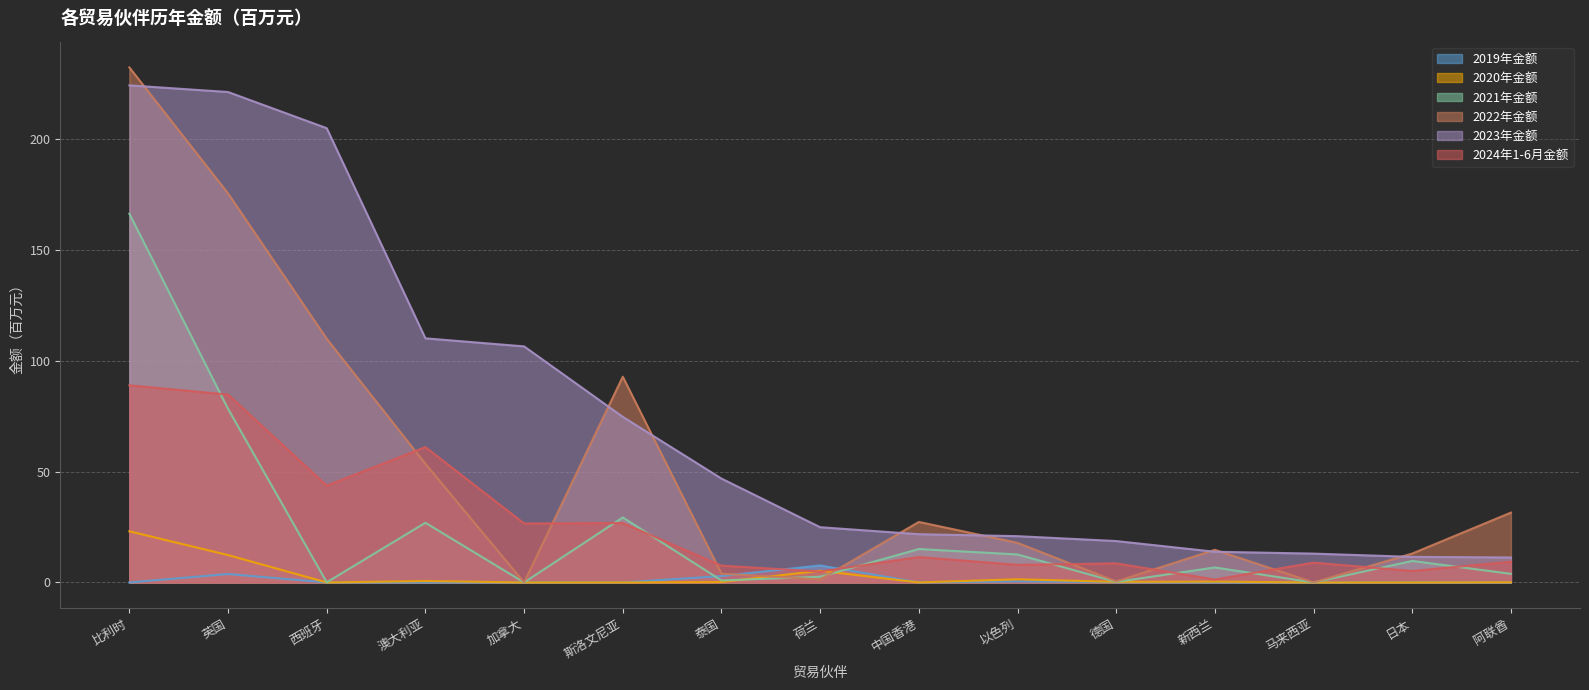

How many data points does each series have?

15